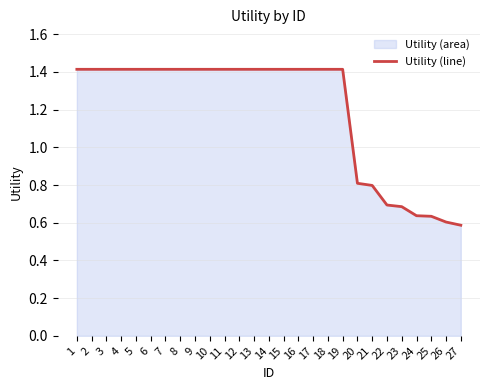

Reading left to right, extract all data points from this chart.

1=1.4	2=1.4	3=1.4	4=1.4	5=1.4	6=1.4	7=1.4	8=1.4	9=1.4	10=1.4	11=1.4	12=1.4	13=1.4	14=1.4	15=1.4	16=1.4	17=1.4	18=1.4	19=1.4	20=0.8	21=0.8	22=0.7	23=0.7	24=0.6	25=0.6	26=0.6	27=0.6